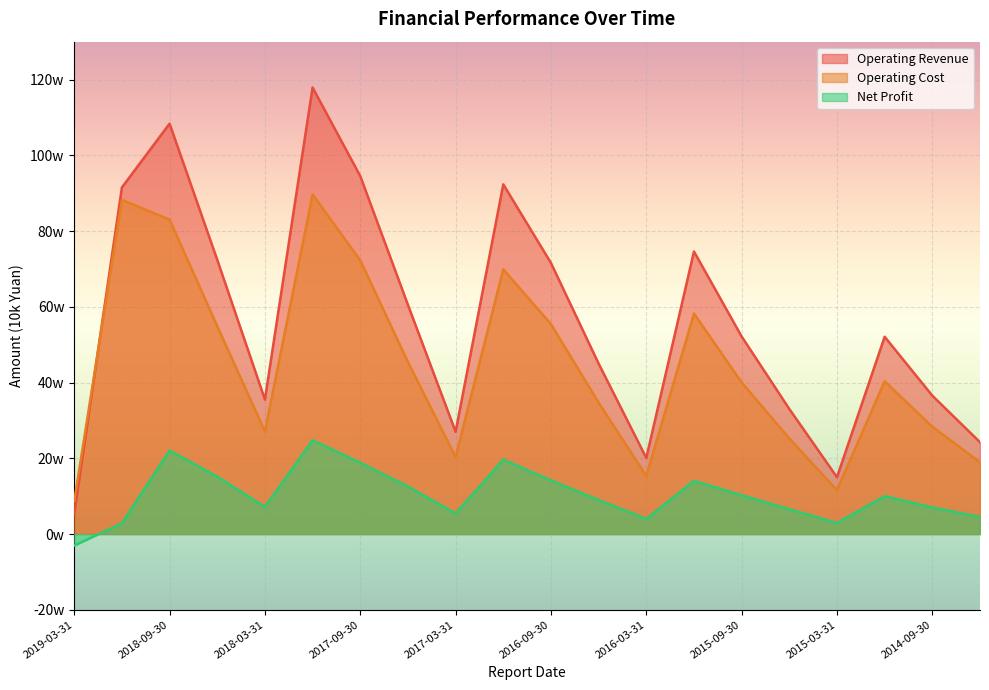

True or false: Operating Cost and Net Profit cross at least once.

False